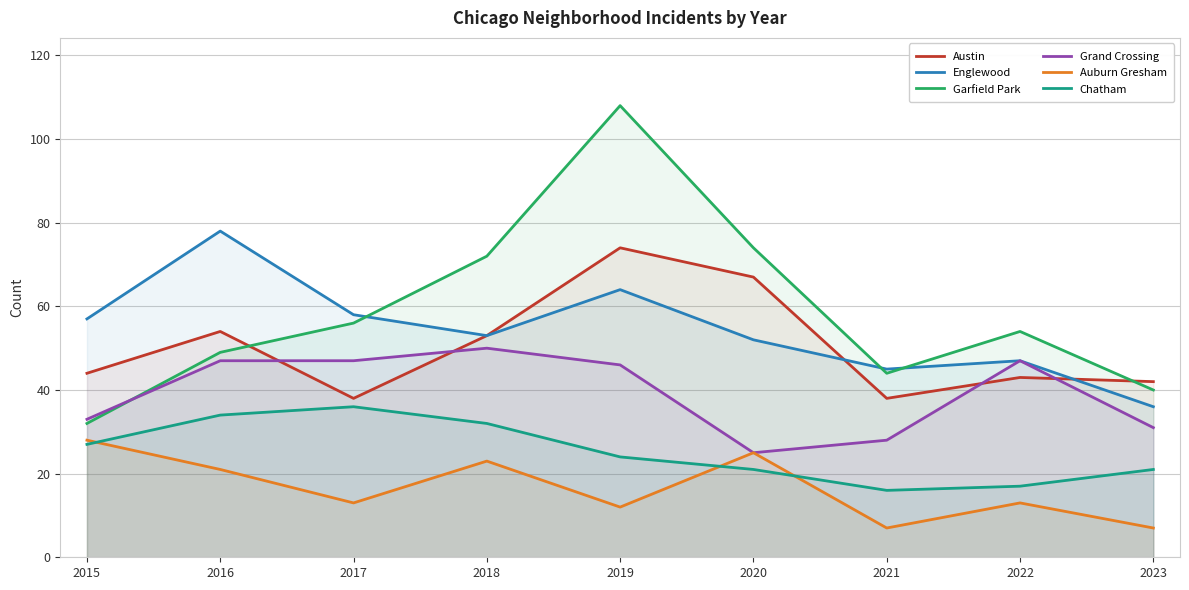

What is the difference between the maximum and minimum values in the Grand Crossing series?

25